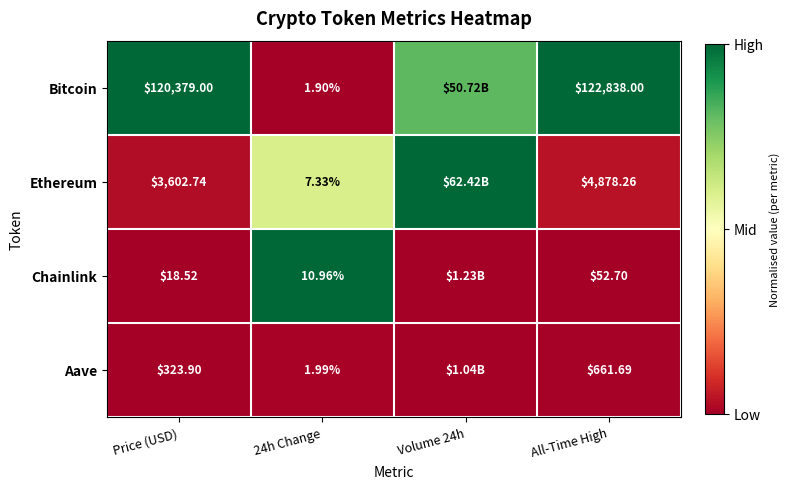

Rank the series at Price (USD) from lowest to highest value.

Chainlink, Aave, Ethereum, Bitcoin